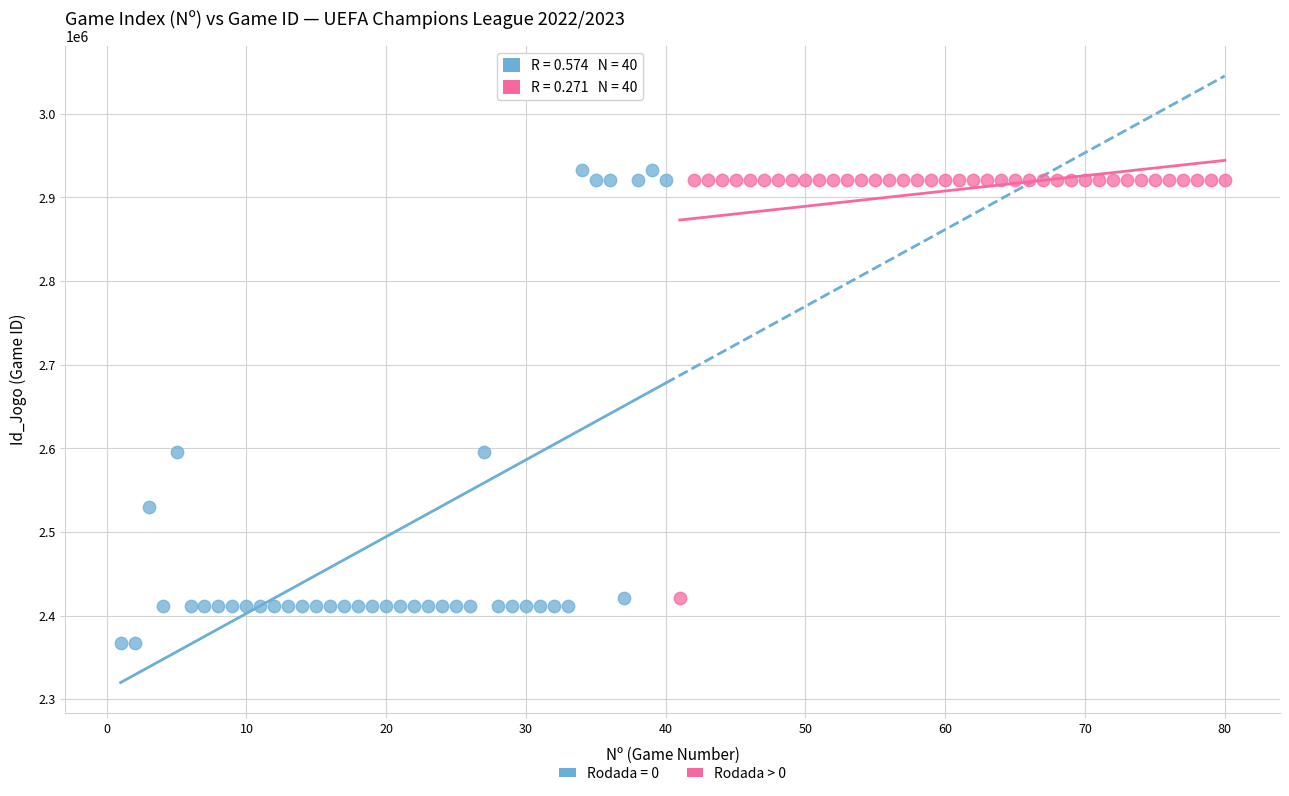

Which series reaches the minimum Y coordinate?

Rodada = 0